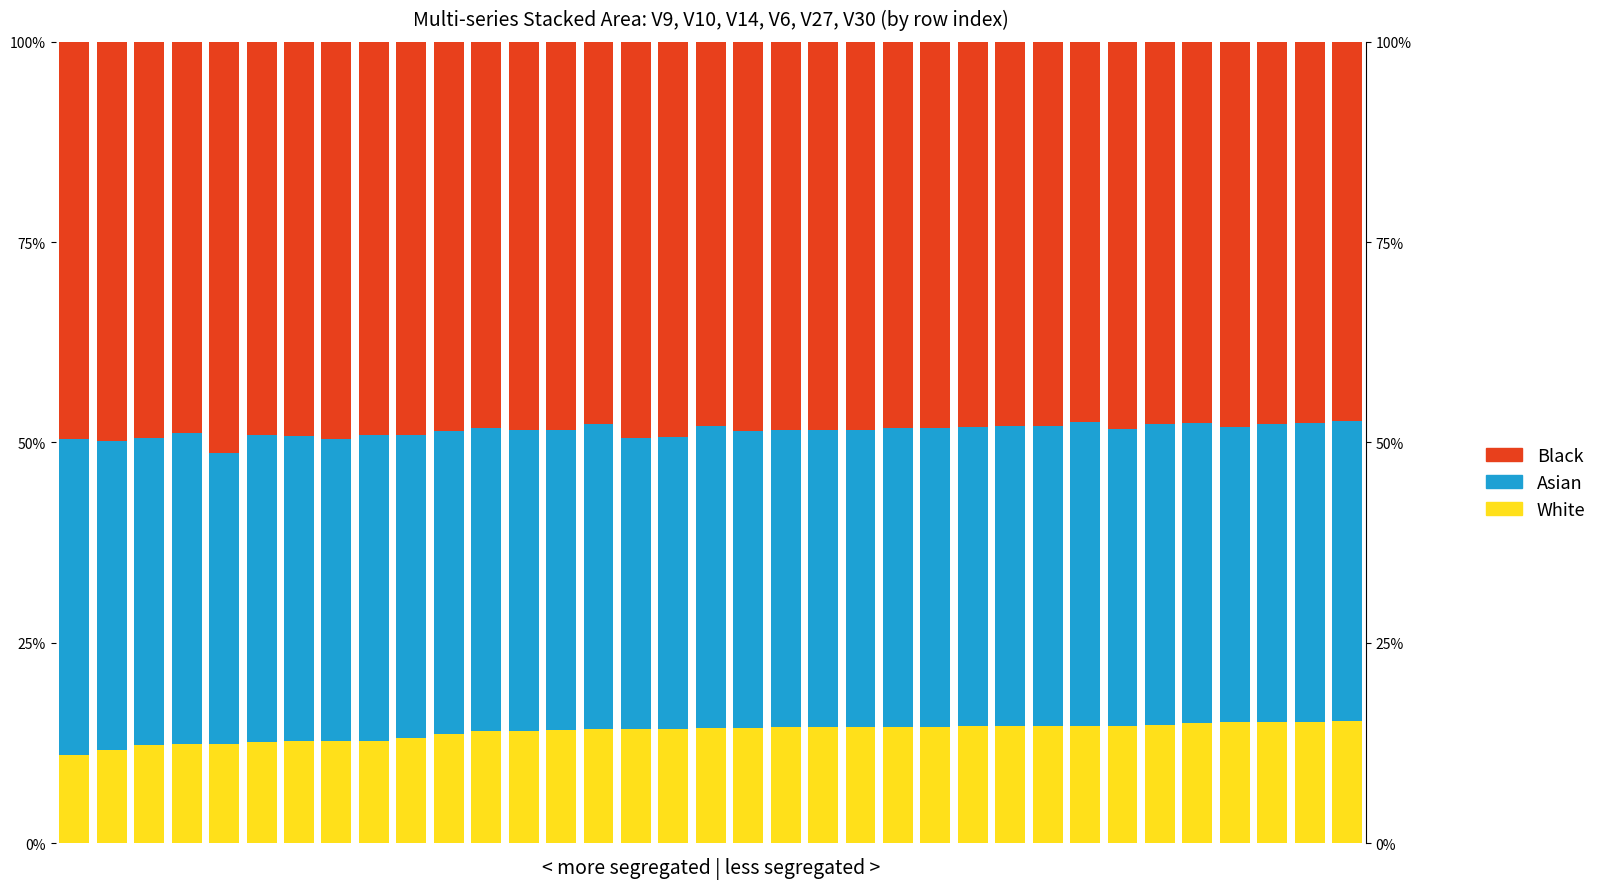

True or false: White has a value of 5.1 at 28.

False